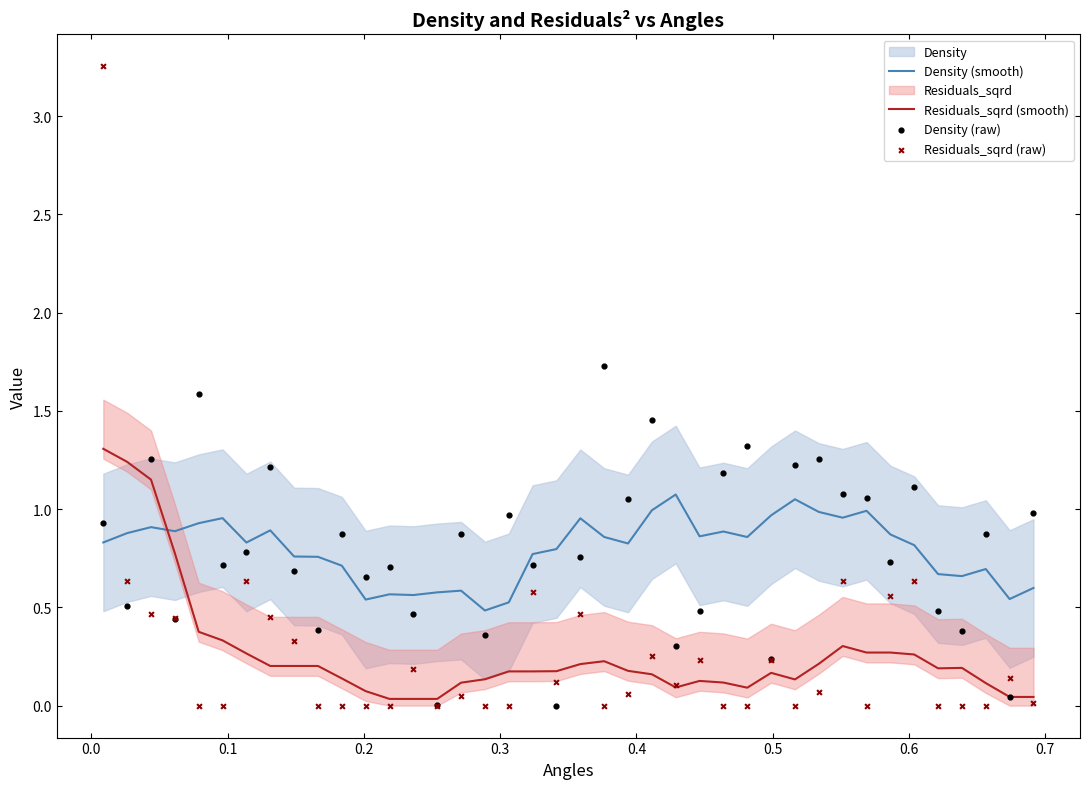

Which series has the largest total across all categories?

Density (smooth)